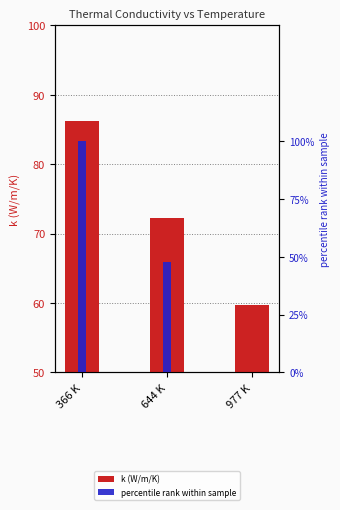

How many data points does each series have?

3